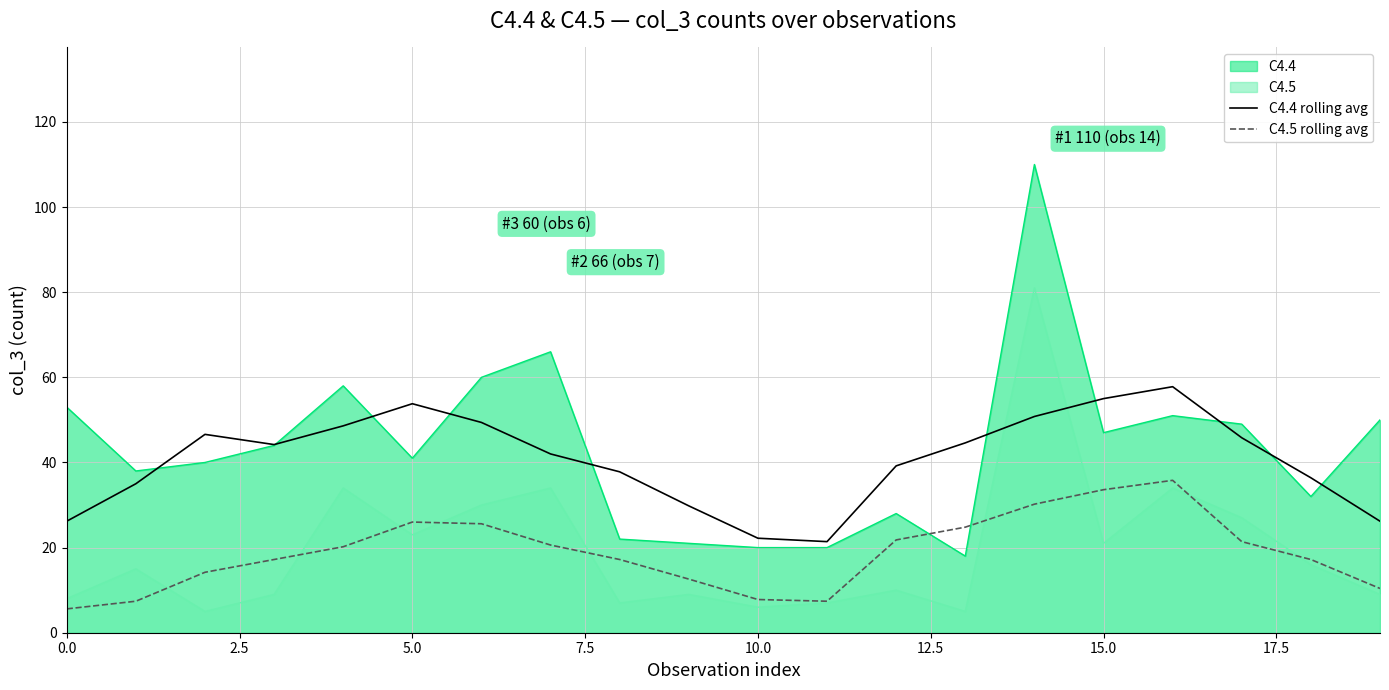

What is the sum of the C4.4 rolling avg values at 14 and 12?

90.0